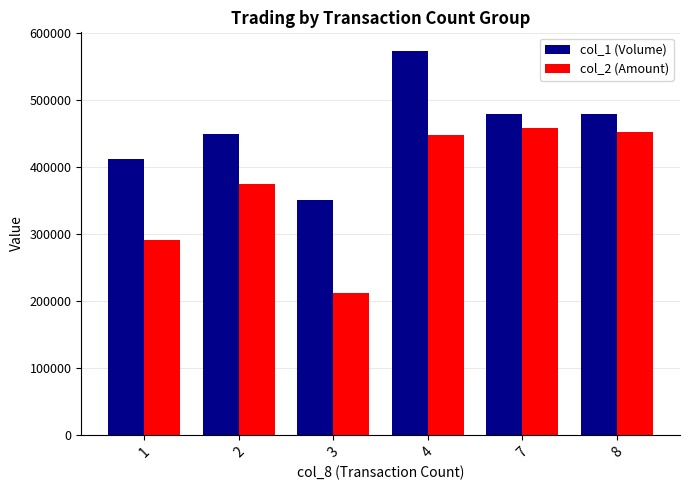

Does the chart contain stacked bars?

No